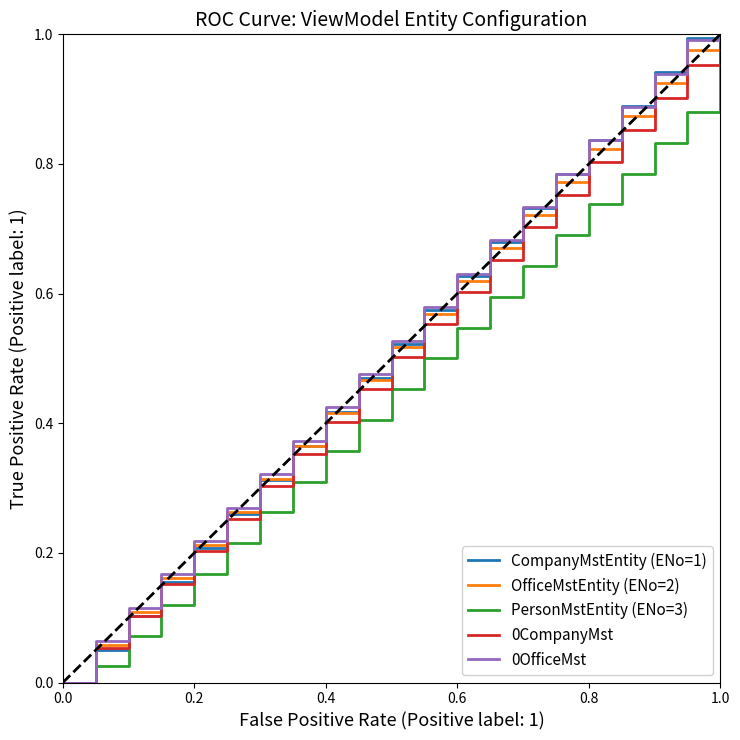

Which series has the largest range (max minus min)?

CompanyMstEntity (ENo=1)